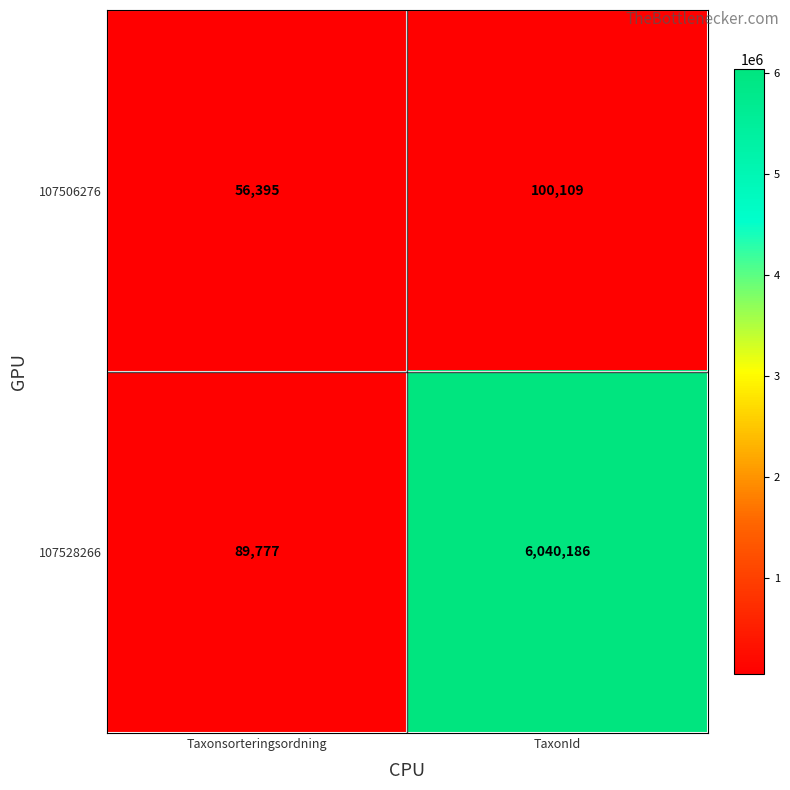

Reading left to right, extract all data points from this chart.

107506276: Taxonsorteringsordning=56395	TaxonId=100109
107528266: Taxonsorteringsordning=89777	TaxonId=6040186